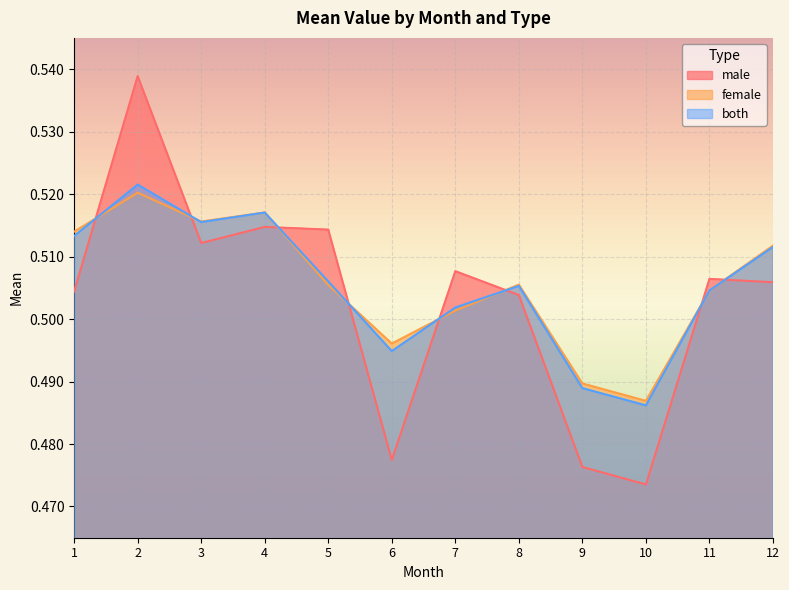

At how many categories does at least one series exceed 0?

12